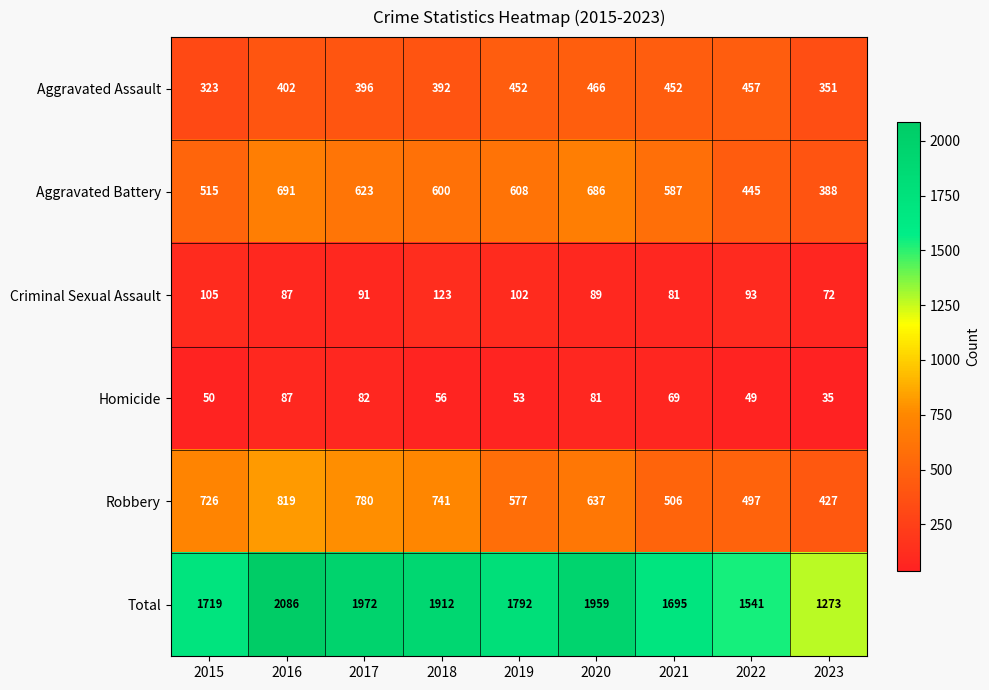

How many data points does each series have?

9